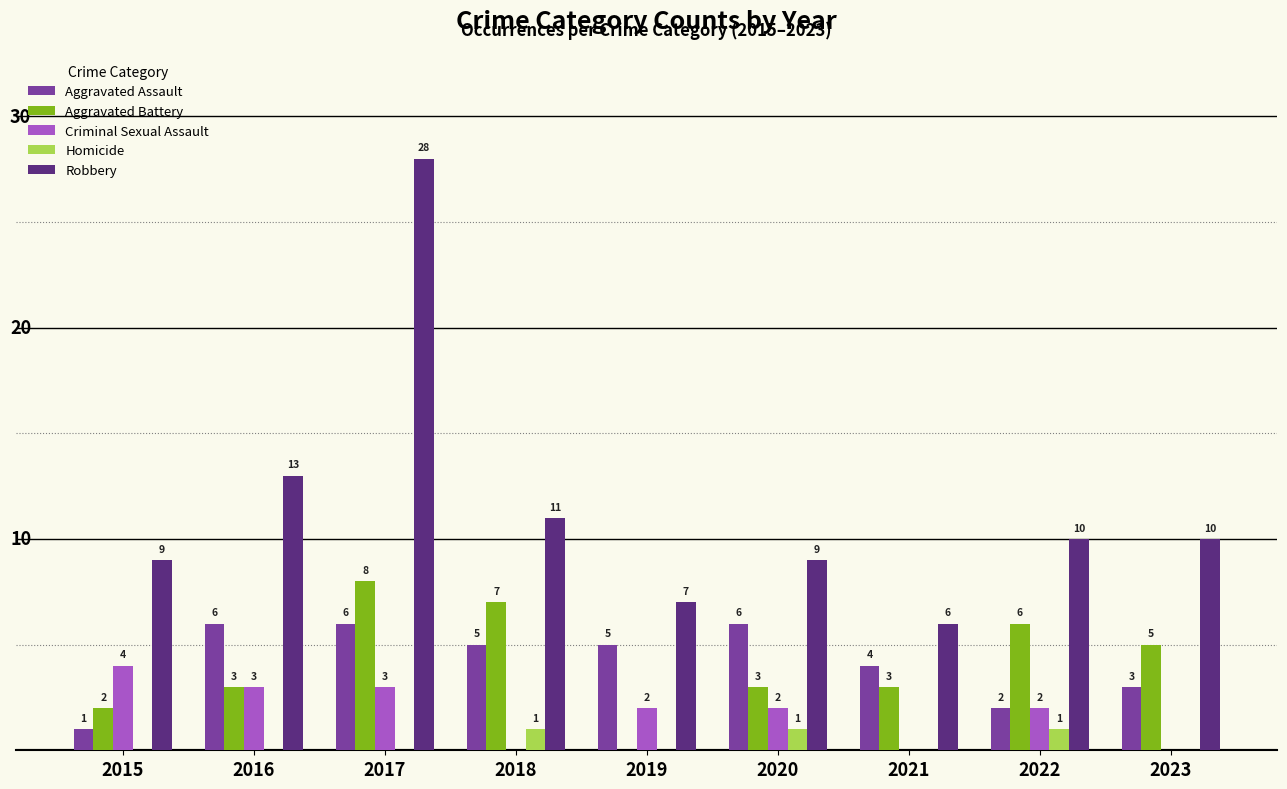

Is the value of Robbery at 2021 greater than the value of Aggravated Battery at 2019?

Yes